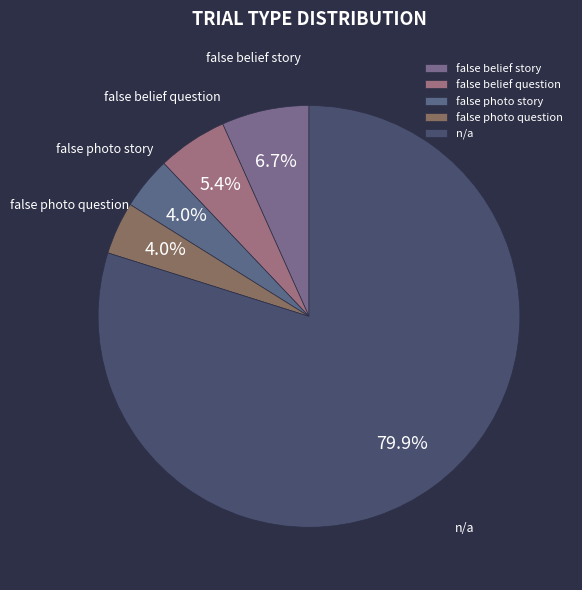

What percentage is the false belief story slice, to the nearest percent?

7%